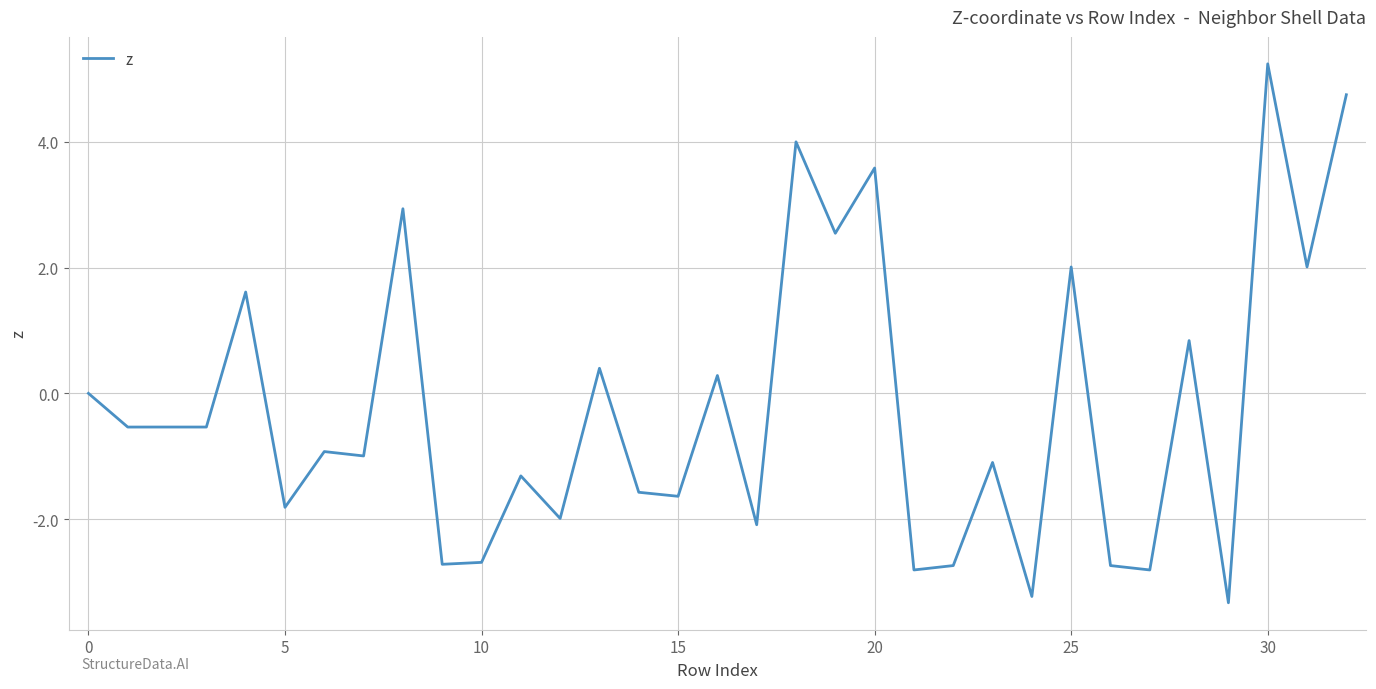

What is the difference between the maximum and minimum values?

8.6